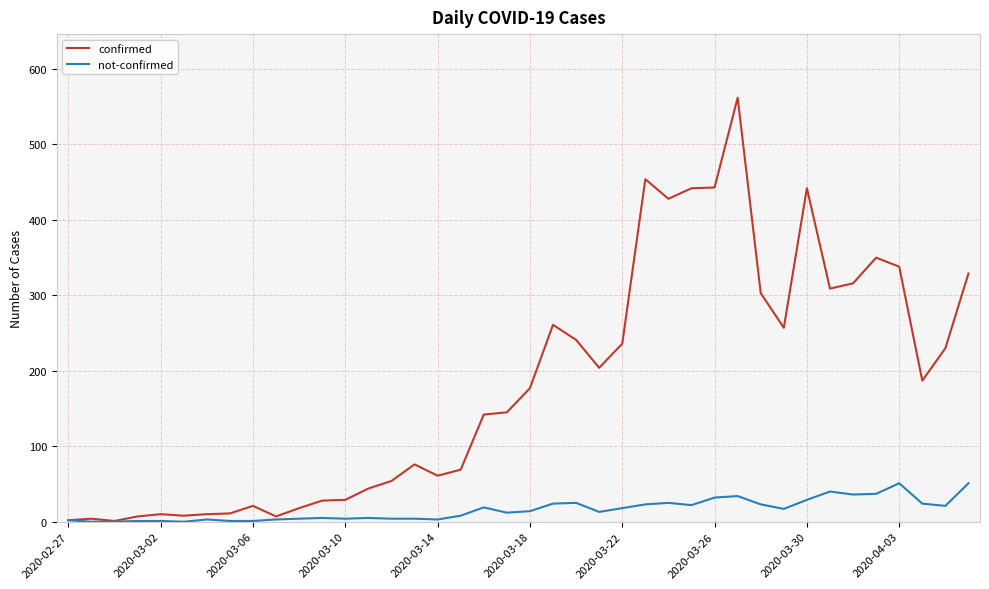

What is the greatest value displayed?

562